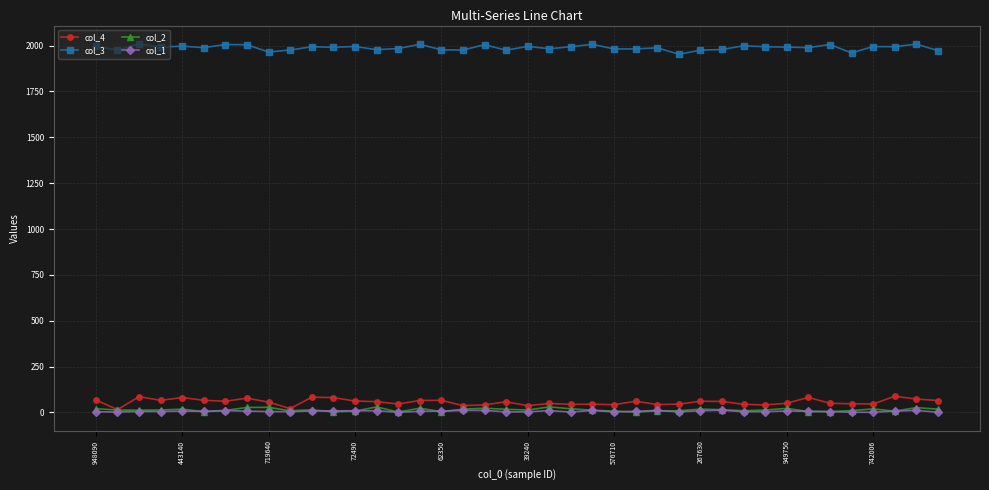

What is the minimum value for col_3?

1953